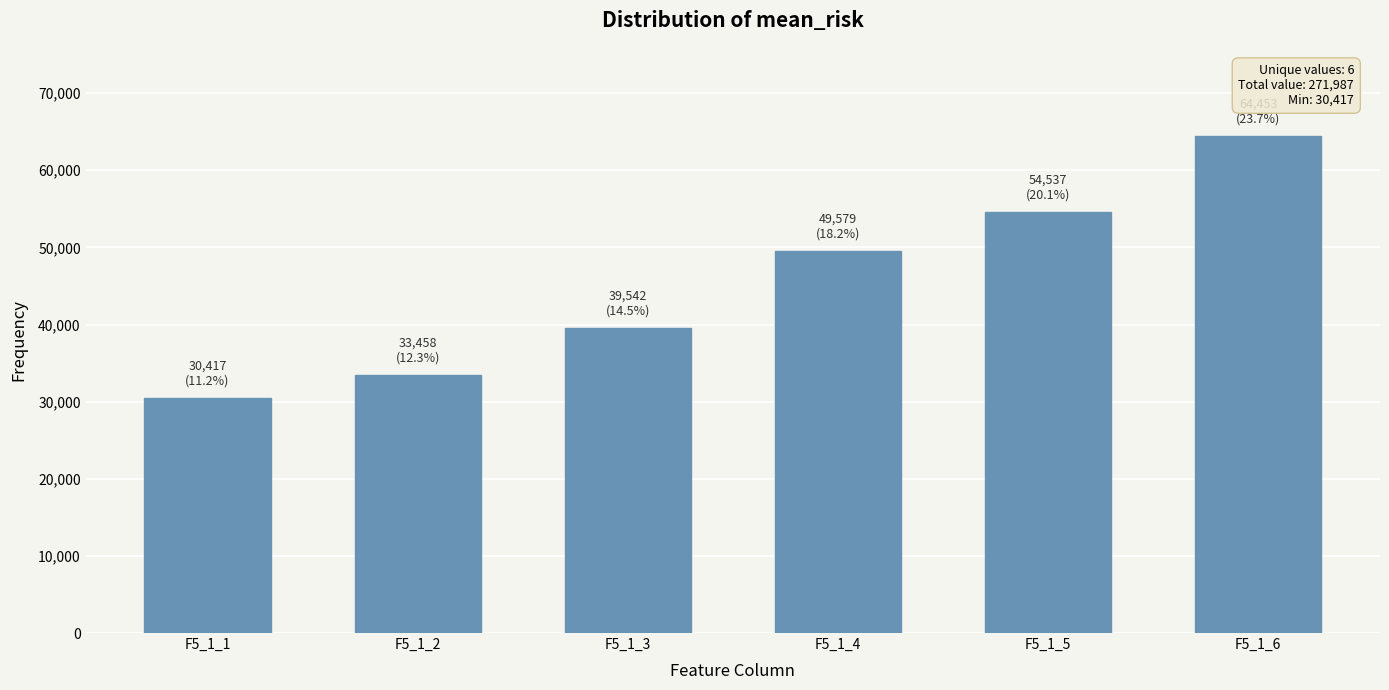

Rank the categories by value from highest to lowest.

F5_1_6, F5_1_5, F5_1_4, F5_1_3, F5_1_2, F5_1_1